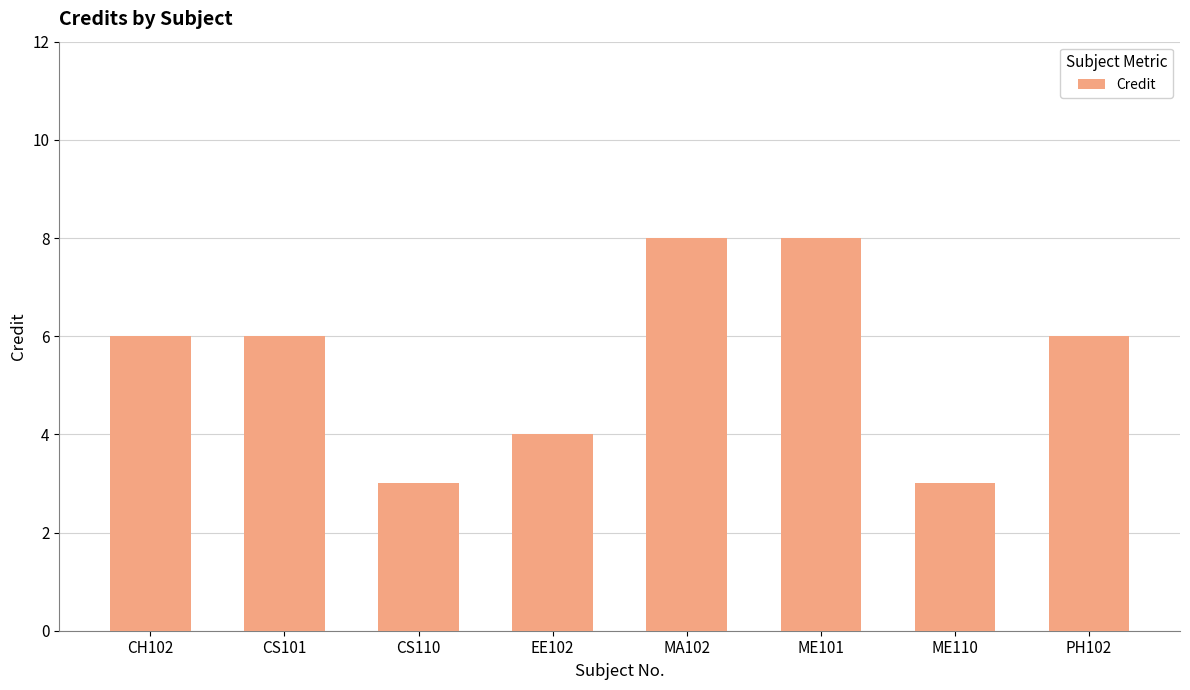

Approximately how many times larger is the value at CS101 compared to PH102?

1.0